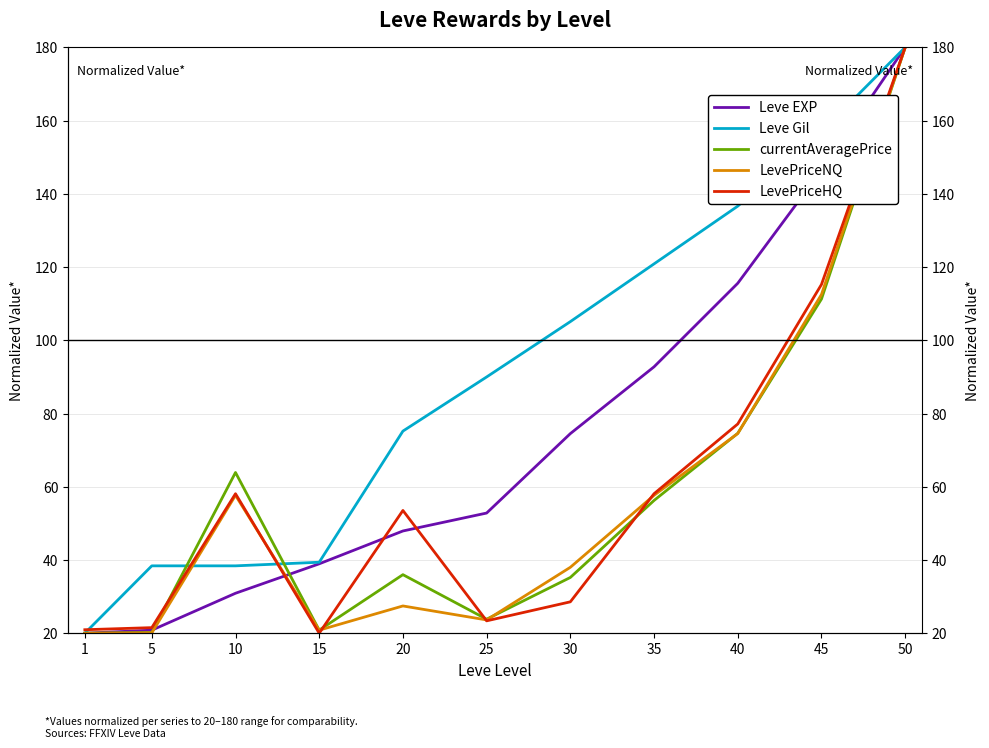

True or false: LevePriceHQ has more than 1 points higher than both neighbors.

True